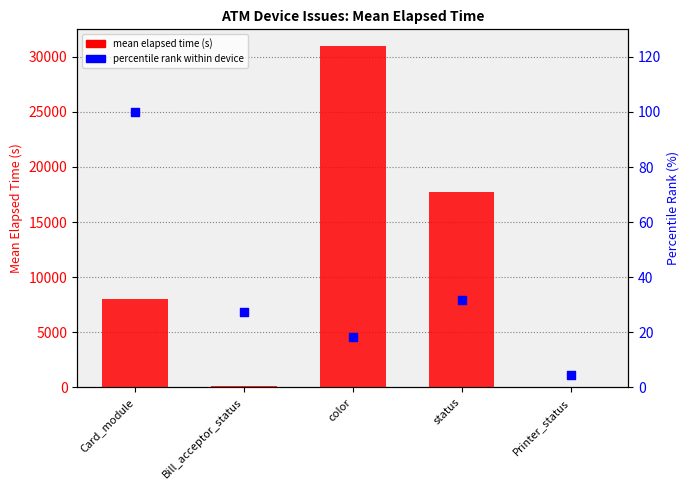

Which series has the largest total across all categories?

mean elapsed time (s)